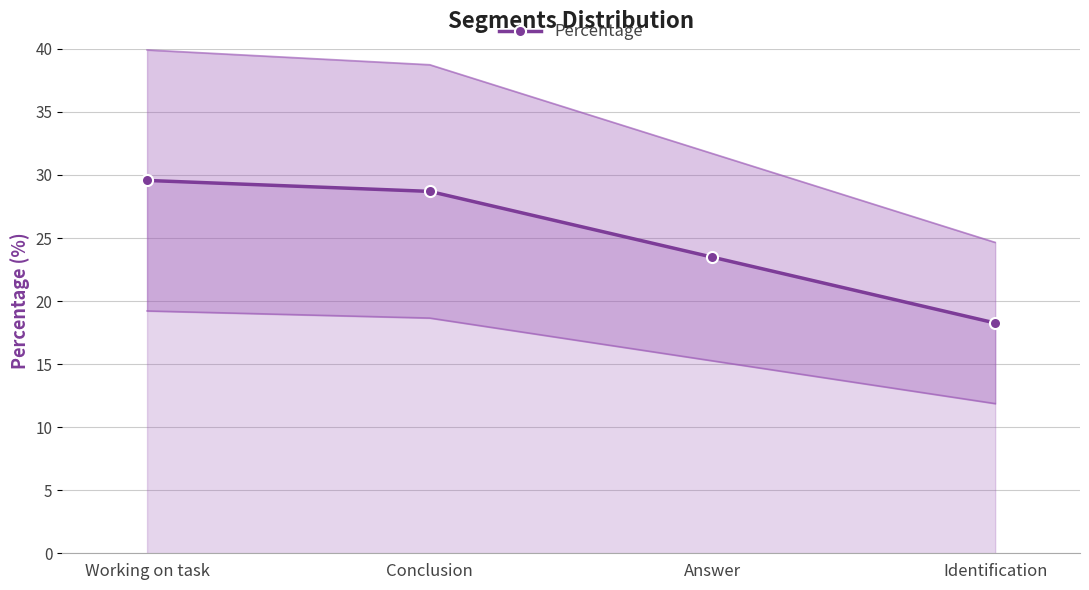

The value at Working on task is 29.6. True or false?

True